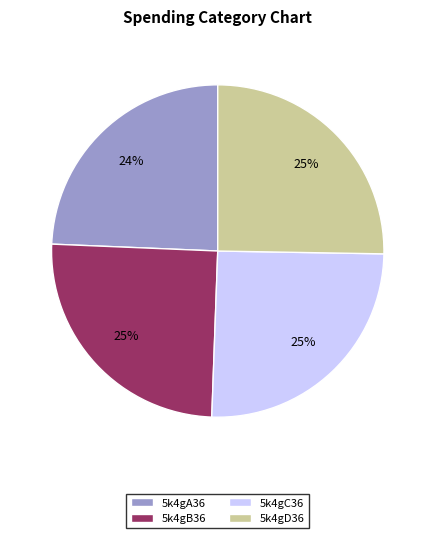

Which category has the smallest portion of the pie?

5k4gA36